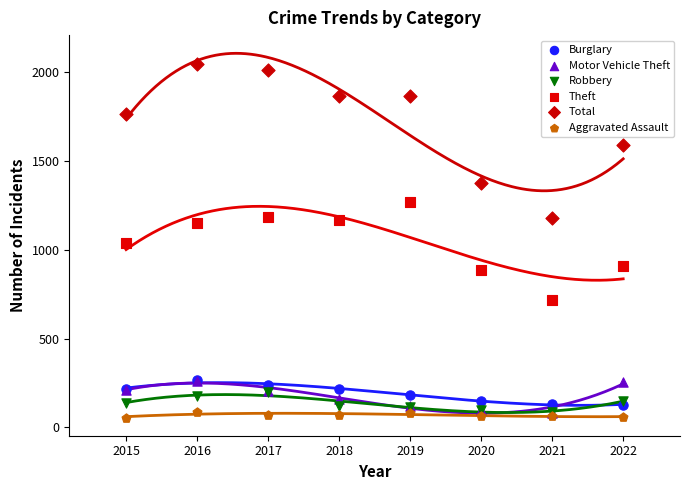

What are all the series names shown in the legend?

Burglary, Motor Vehicle Theft, Robbery, Theft, Total, Aggravated Assault